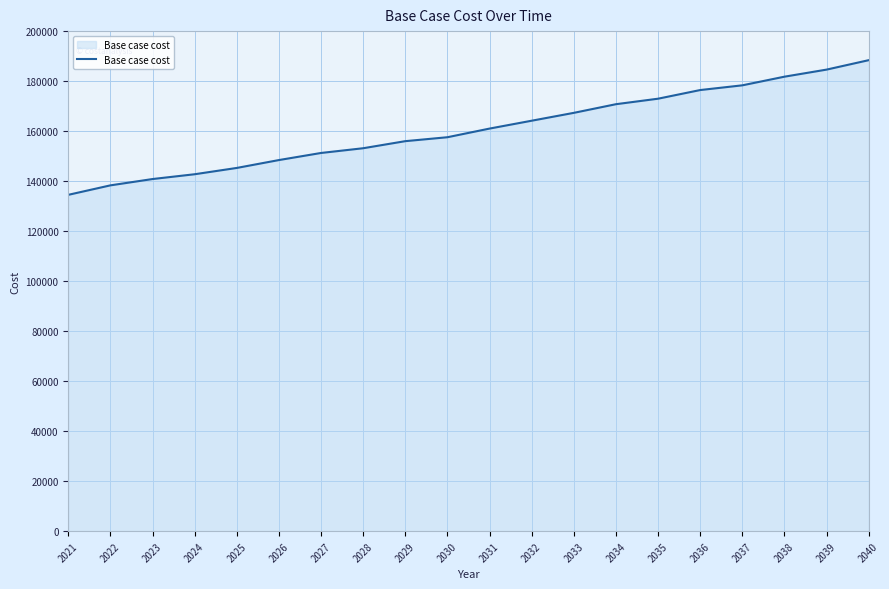

How many lines are shown in the chart?

1